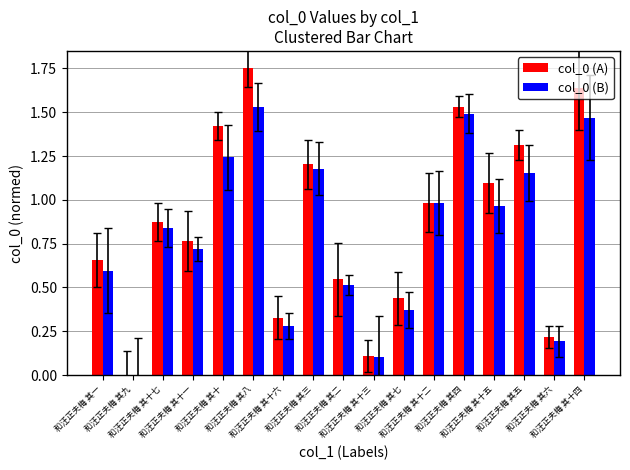

True or false: col_0 (B) has a value of 1.6 at 和汪正夫梅 其三.

False